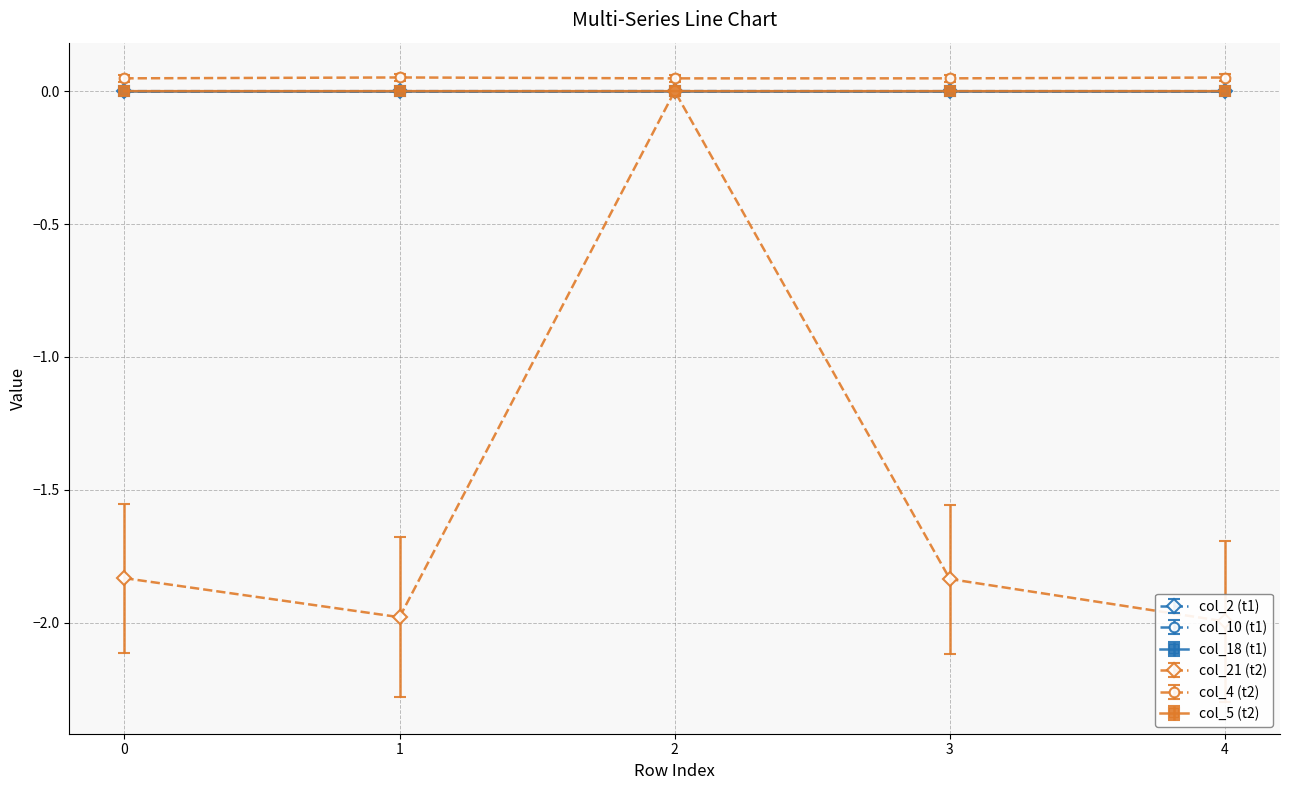

Where does the col_21 series first go above -1?

2